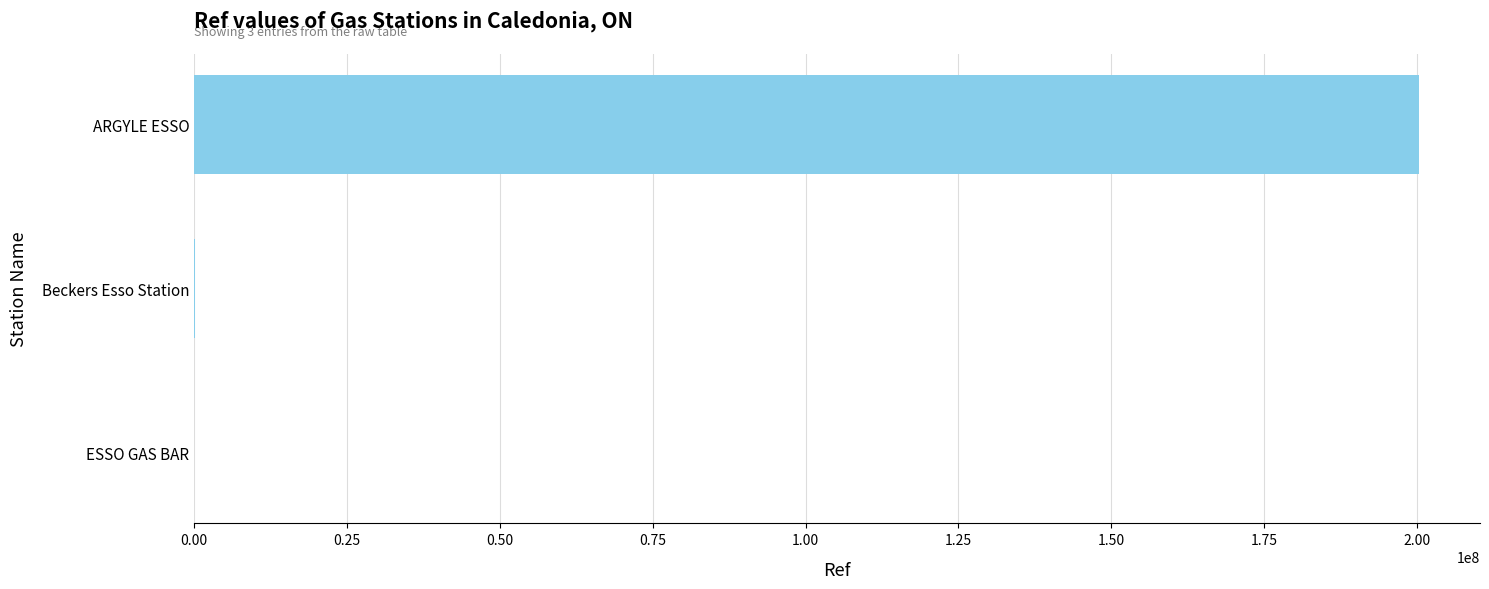

Between ESSO GAS BAR and ARGYLE ESSO, which is larger?

ARGYLE ESSO